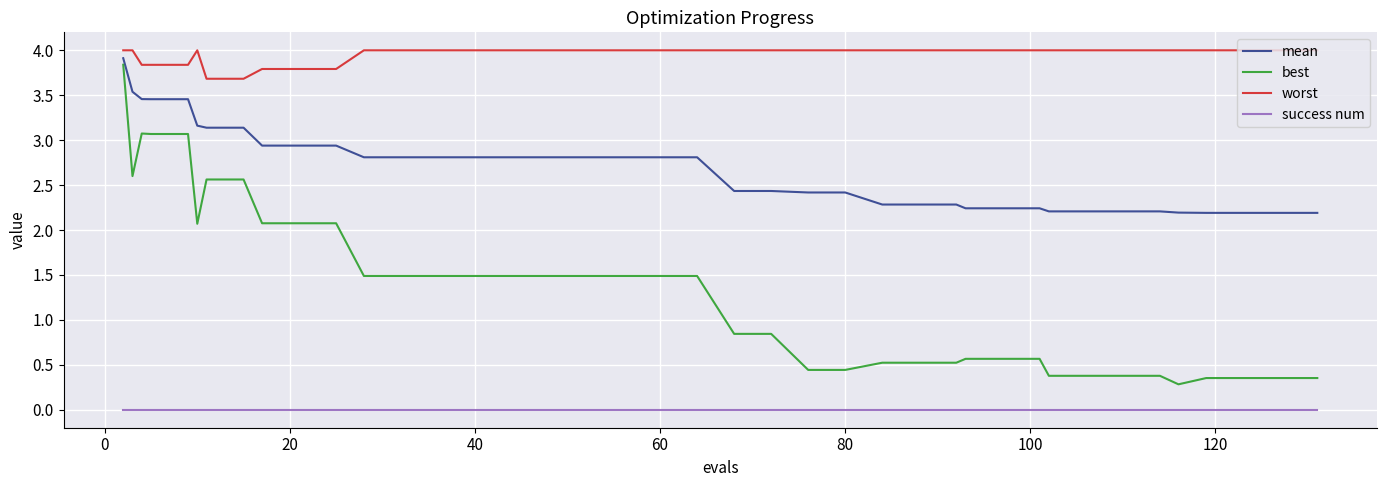

Which series has the largest total across all categories?

worst